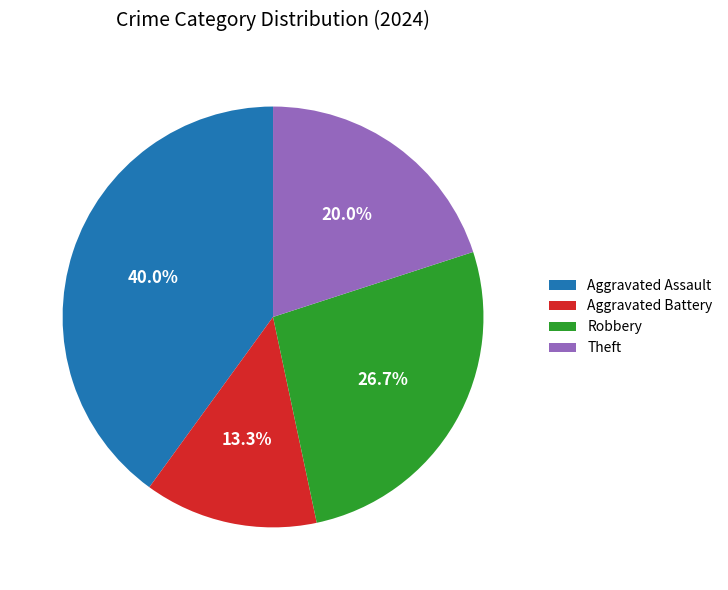

To the nearest percent, what portion does Aggravated Assault represent?

40%